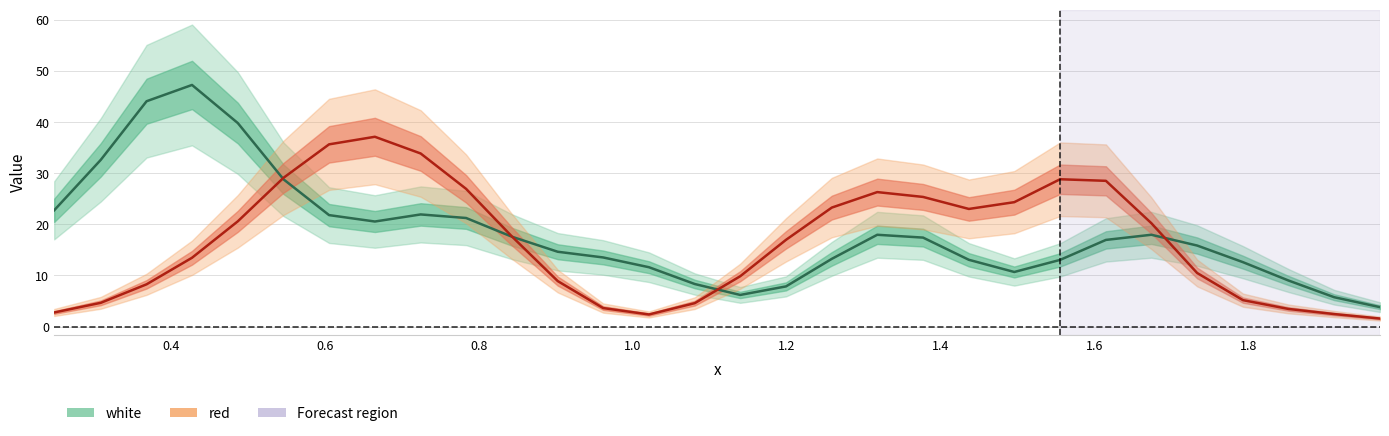

At which label does red first exceed 4?

1